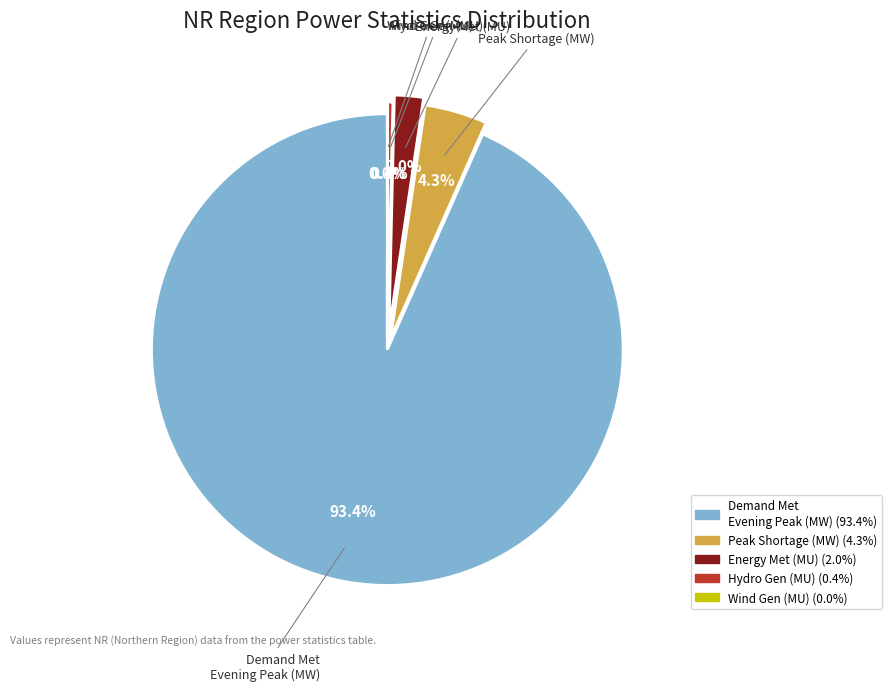

Is there any slice that represents more than half of the pie?

Yes